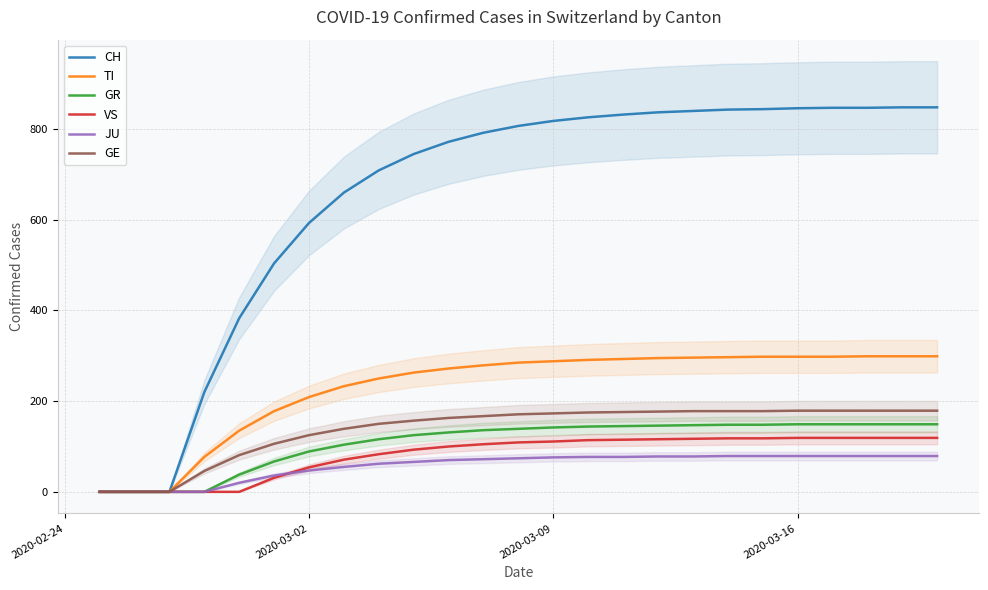

What is the maximum value for VS?

119